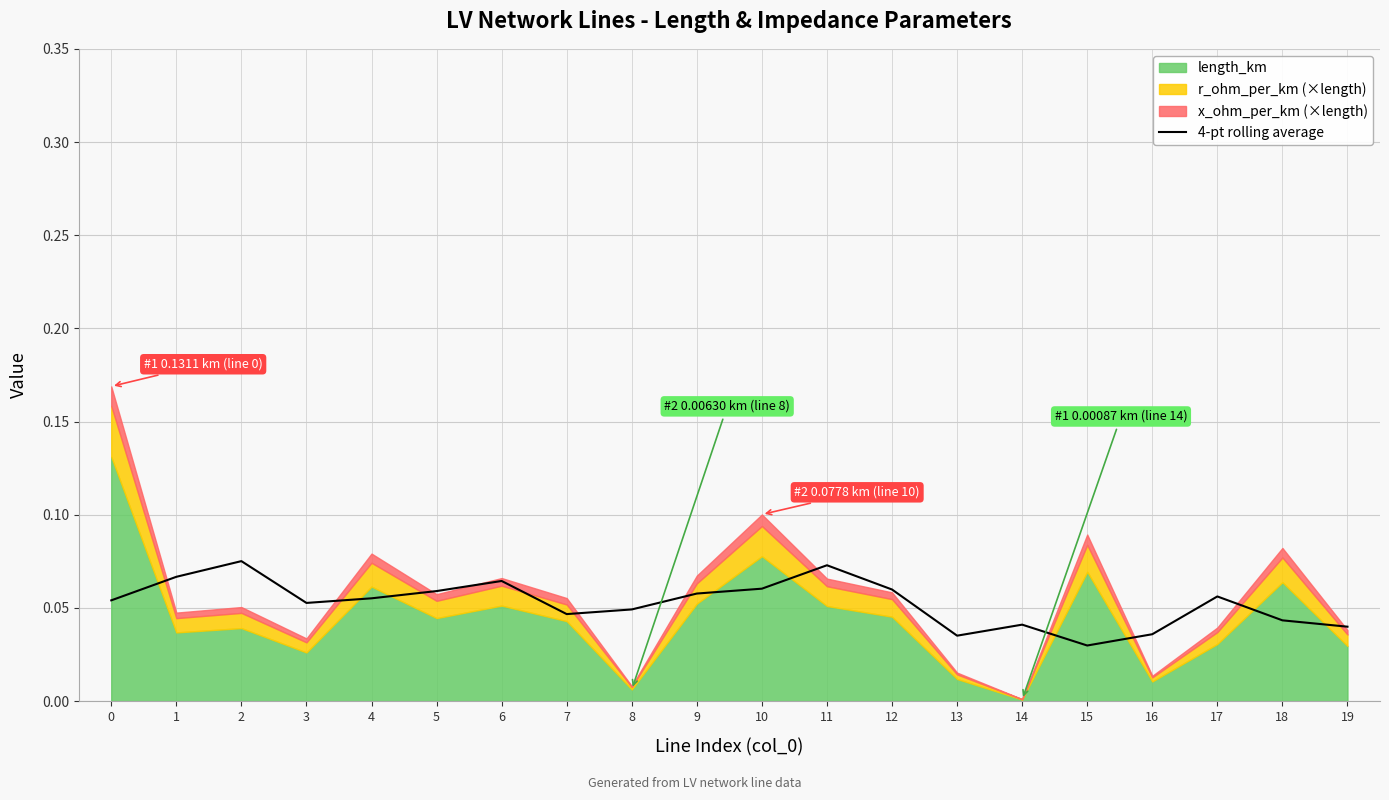

The value of 4-pt rolling average at 18 is 0.1. True or false?

False